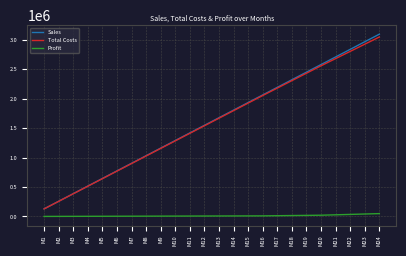

List the labels in order of Sales value, largest first.

M24, M23, M22, M21, M20, M19, M18, M17, M16, M15, M14, M13, M12, M11, M10, M9, M8, M7, M6, M5, M4, M3, M2, M1